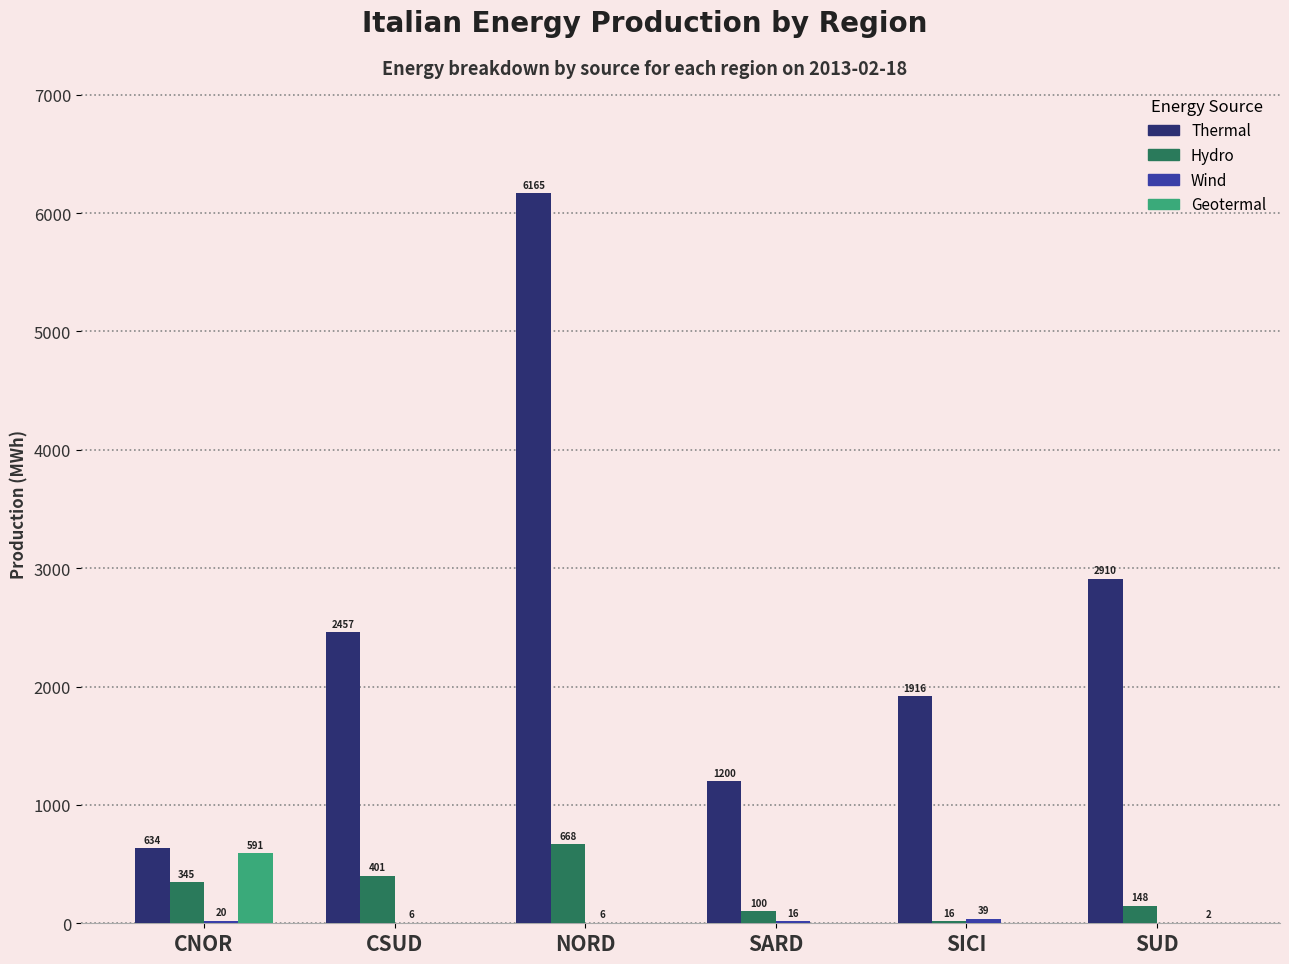

How many data points does each series have?

6